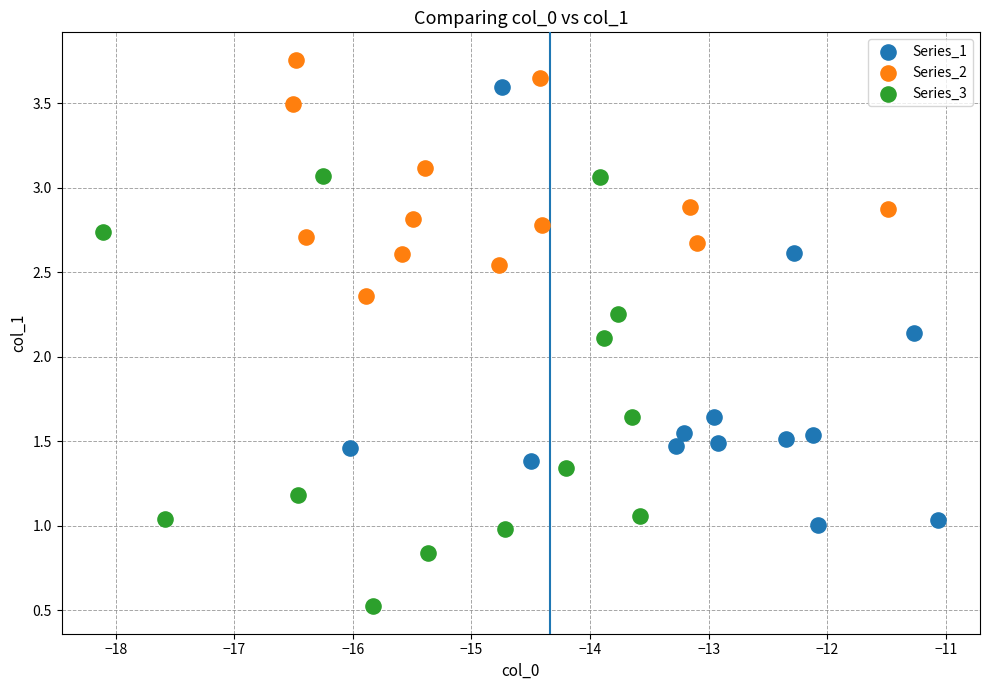

Which series has the largest Y range (max minus min)?

Series_1